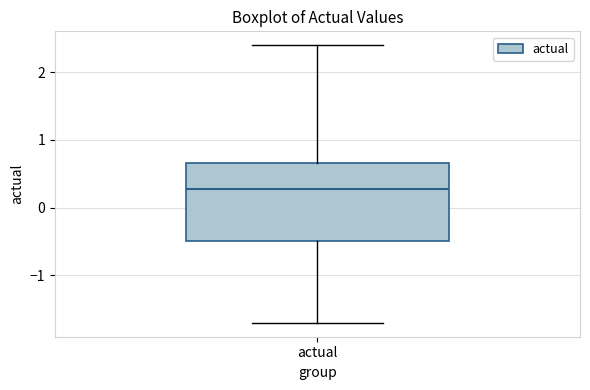

Transcribe this box plot: give where the median line is, the range the box spans, and where the two whiskers end, as read against the y-axis. The values are not printed on the chart, so give them approximately, as read against the axis.

median 0.3, box -0.5 to 0.7, whiskers -1.7 to 2.4